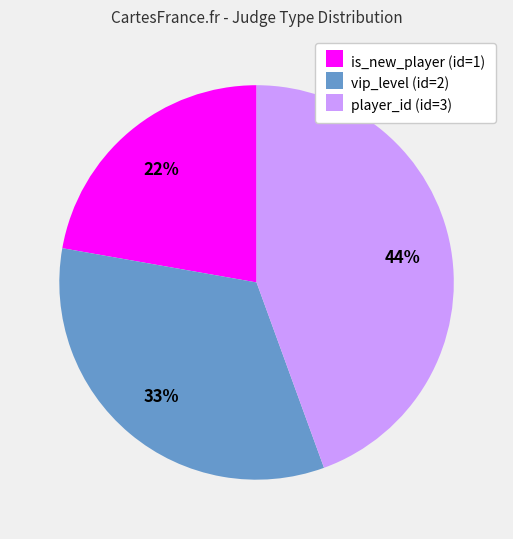

The is_new_player (id=1) slice represents 22% of the pie. True or false?

True